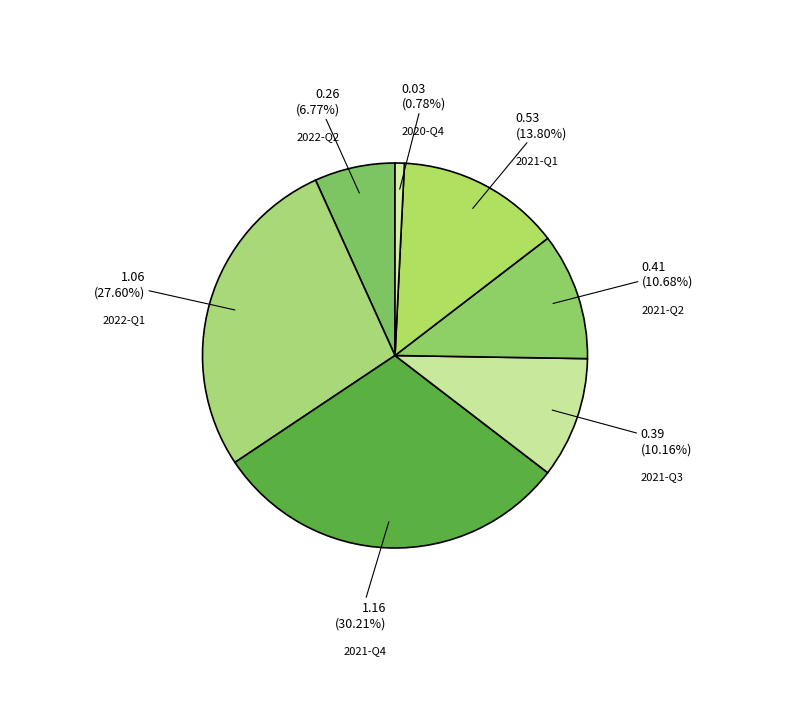

Which slice is the smallest?

2020-Q4